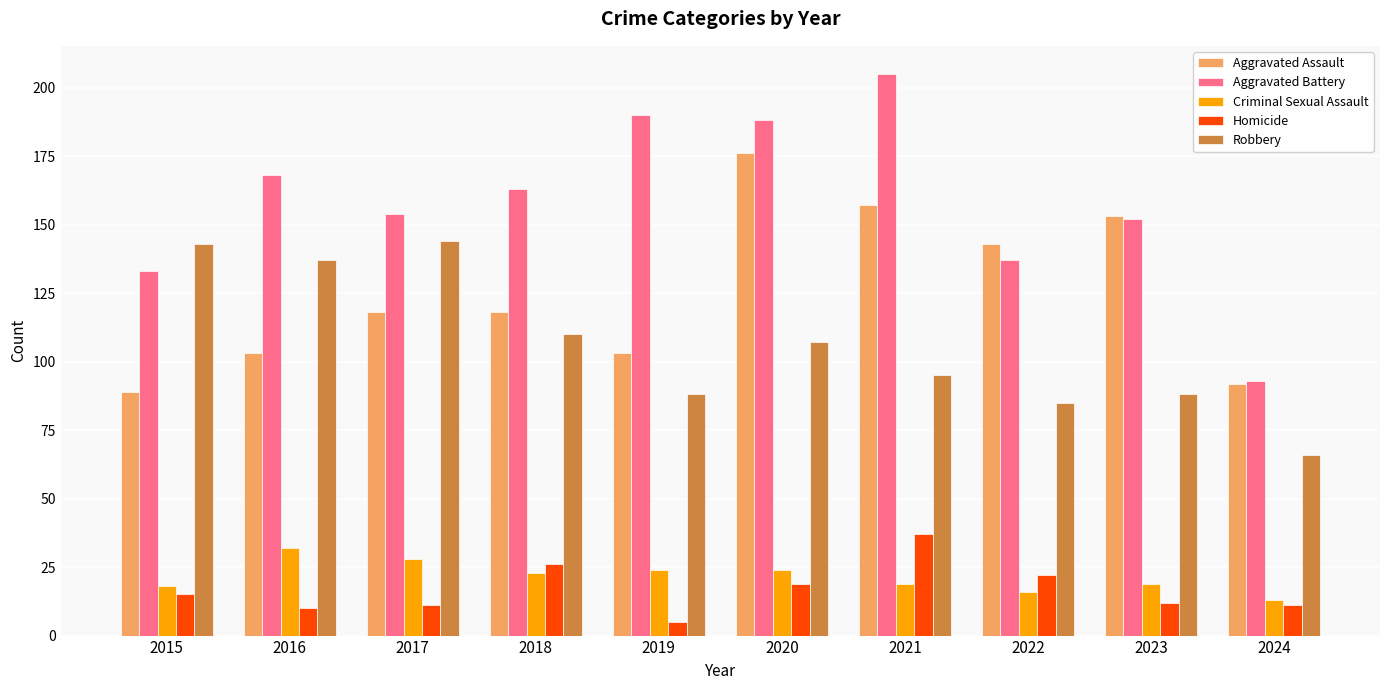

The Aggravated Battery series shows 152 at 2023. True or false?

True